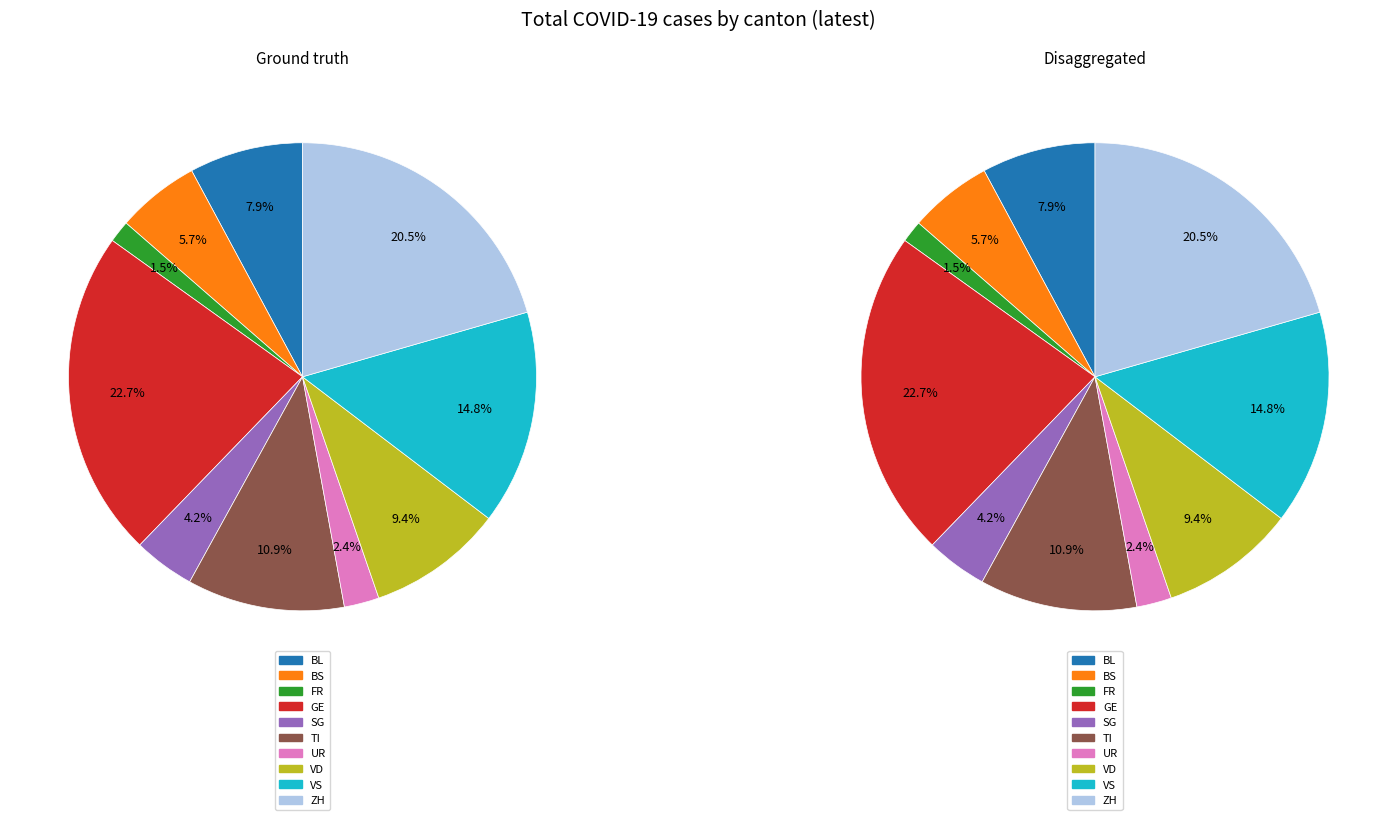

Which has a higher value, UR or GE?

GE